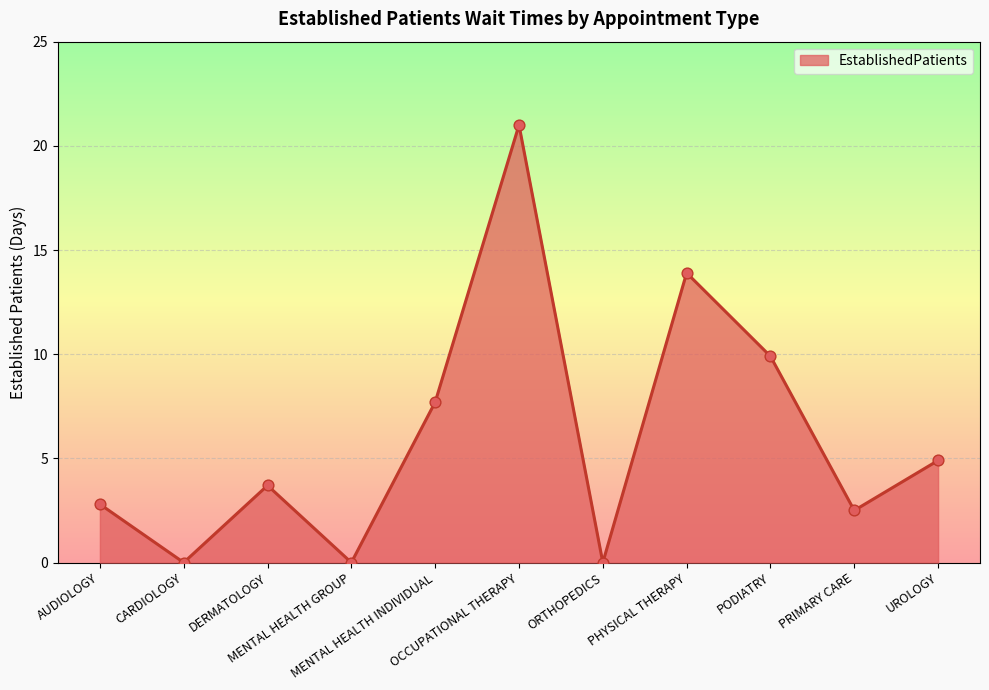

What is the change in value from DERMATOLOGY to OCCUPATIONAL THERAPY?

+17.3